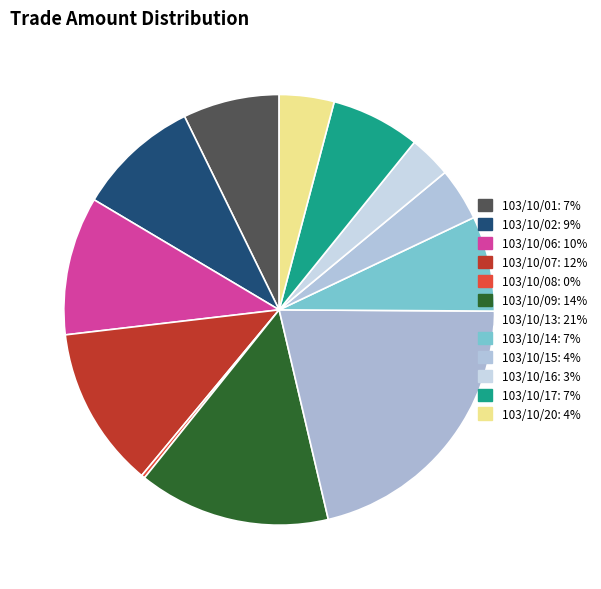

What is the smallest slice in the pie chart?

103/10/08